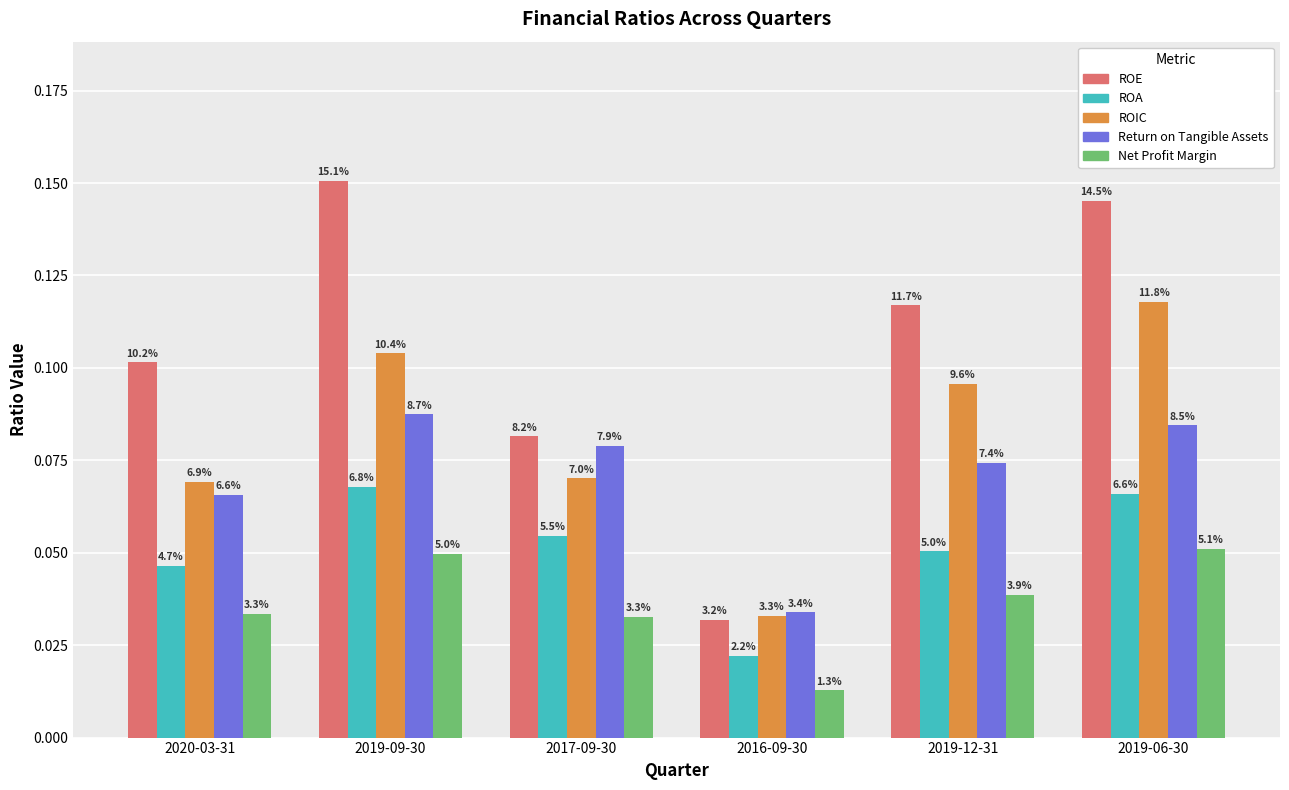

List the series in order of their overall mean, highest first.

ROE, ROIC, Return on Tangible Assets, ROA, Net Profit Margin